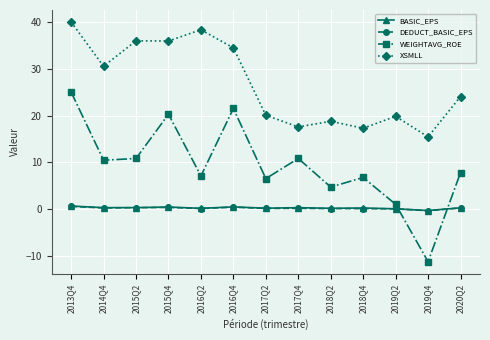

Is it true that WEIGHTAVG_ROE equals 3.9 at 2016Q2?

False